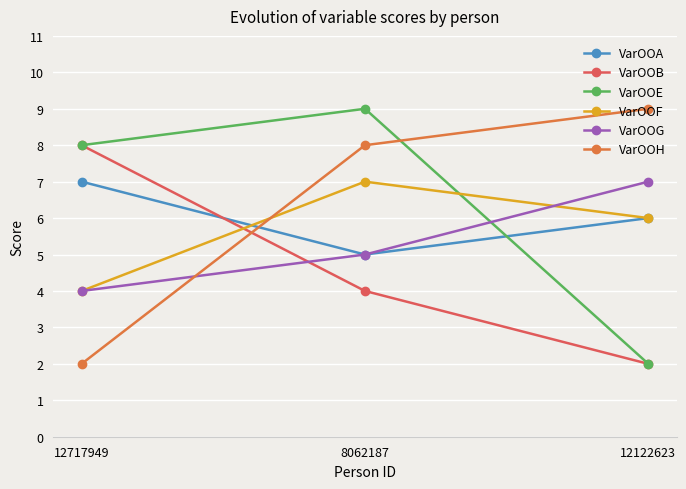

Is it true that VarOOB equals 2 at 12122623?

True